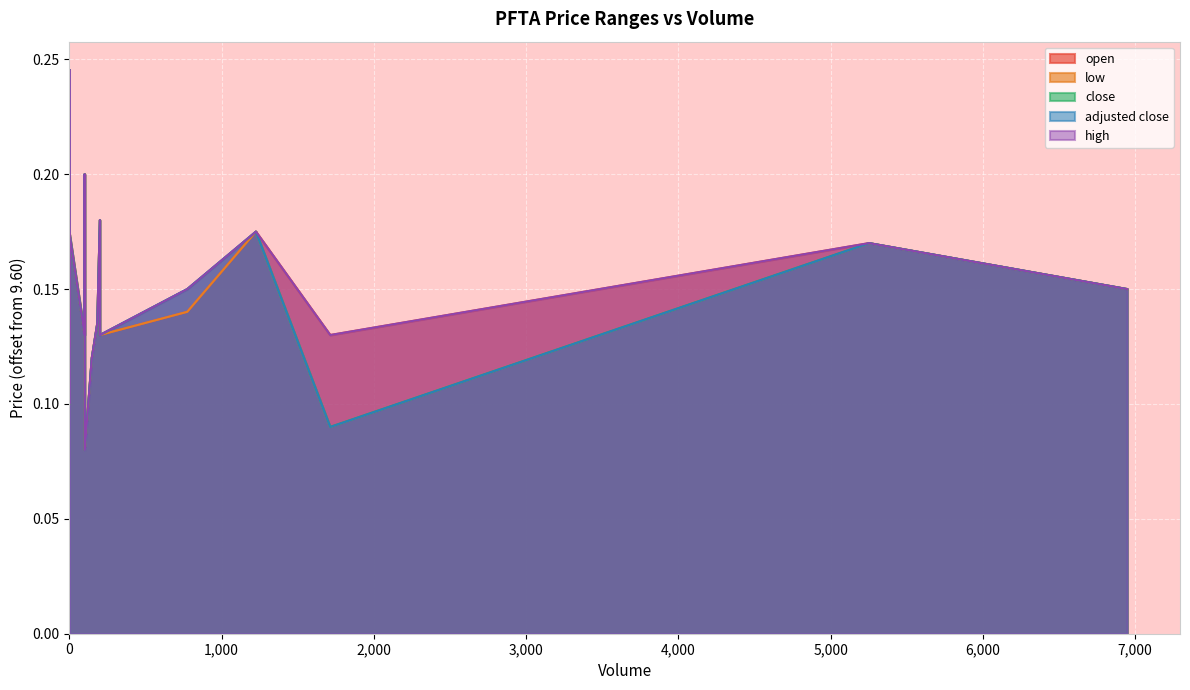

The low series shows 9.8 at 0. True or false?

True